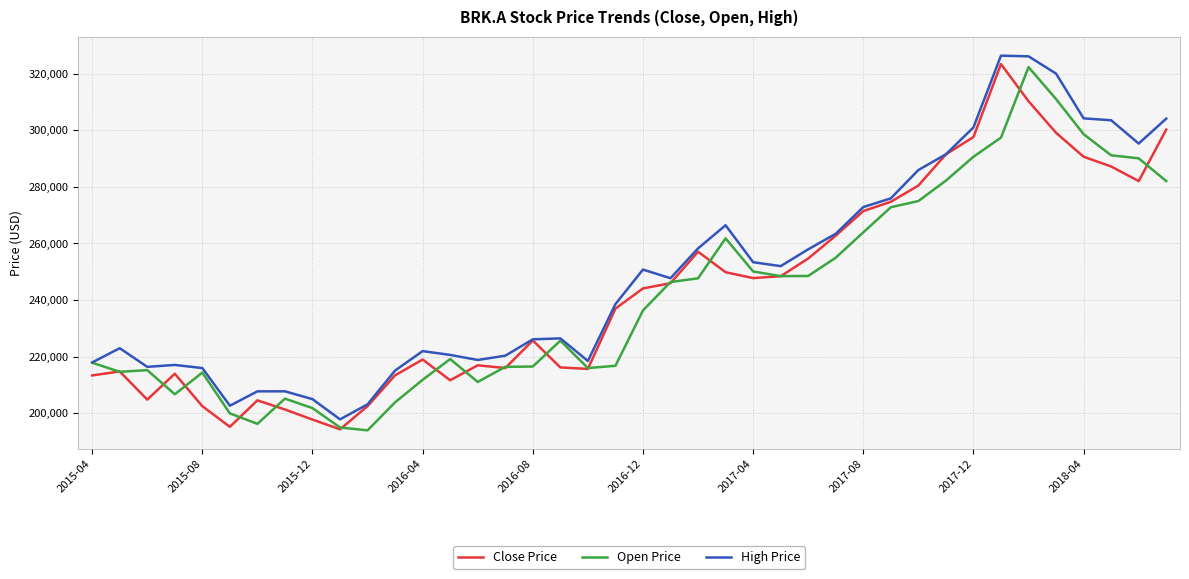

In Open Price, how many points are lower than both neighbors (excluding endpoints)?

7